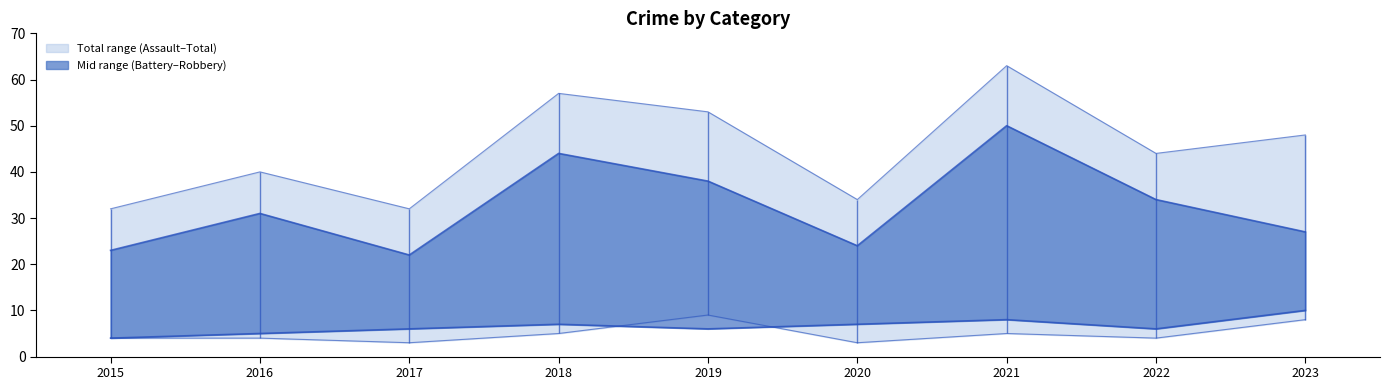

True or false: Robbery and Total intersect in this chart.

False